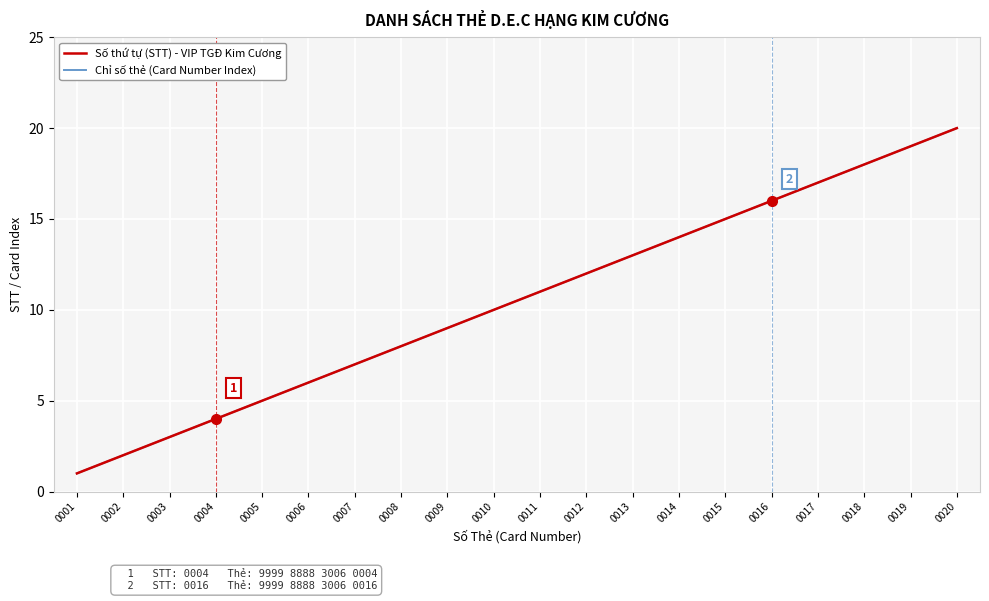

List the labels in order of Số thứ tự (STT) - VIP TGĐ Kim Cương value, smallest first.

0001, 0002, 0003, 0004, 0005, 0006, 0007, 0008, 0009, 0010, 0011, 0012, 0013, 0014, 0015, 0016, 0017, 0018, 0019, 0020